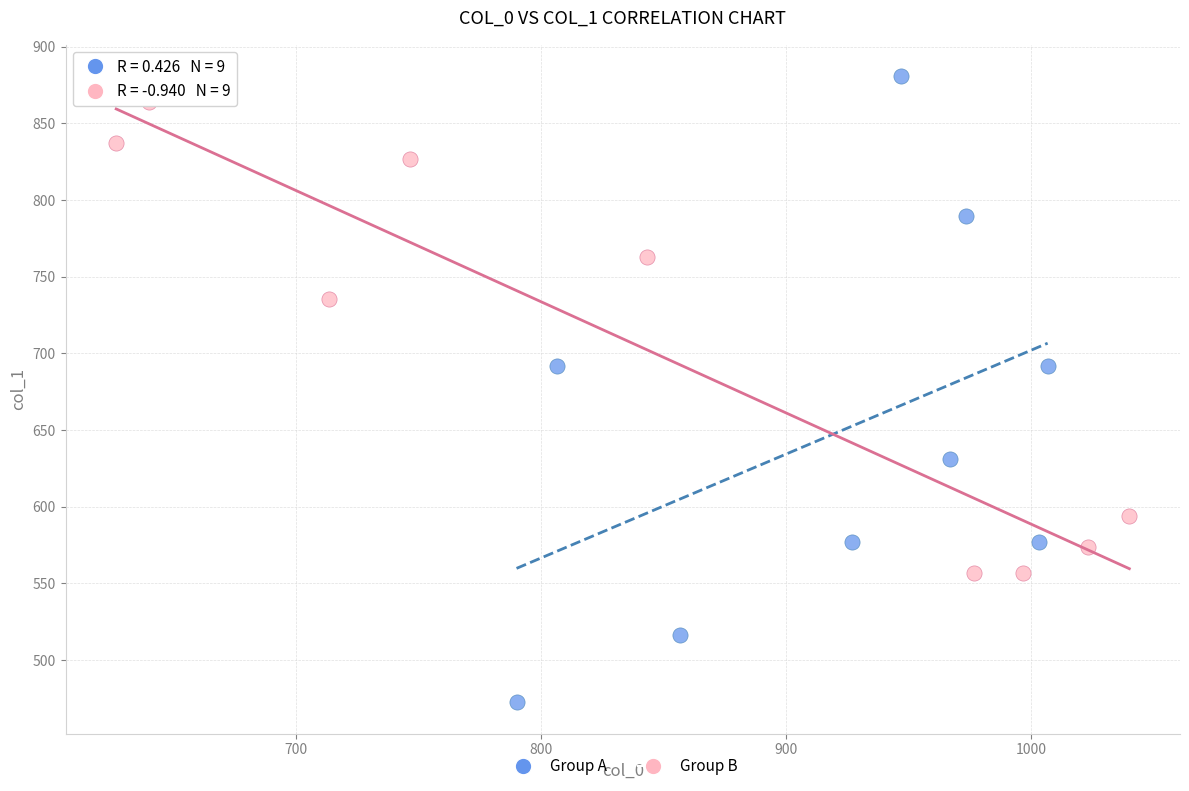

Which series has the largest Y range (max minus min)?

Group A